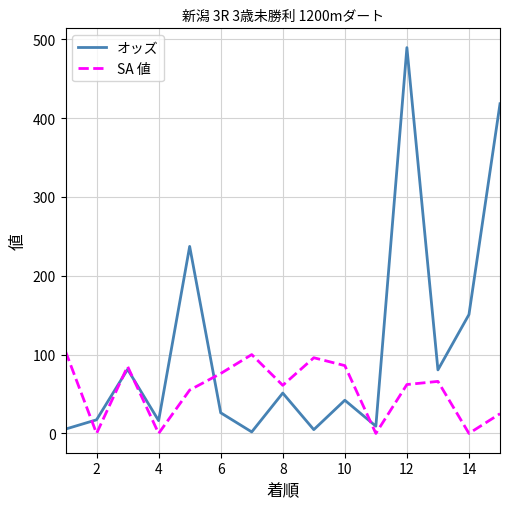

How many lines are shown in the chart?

2